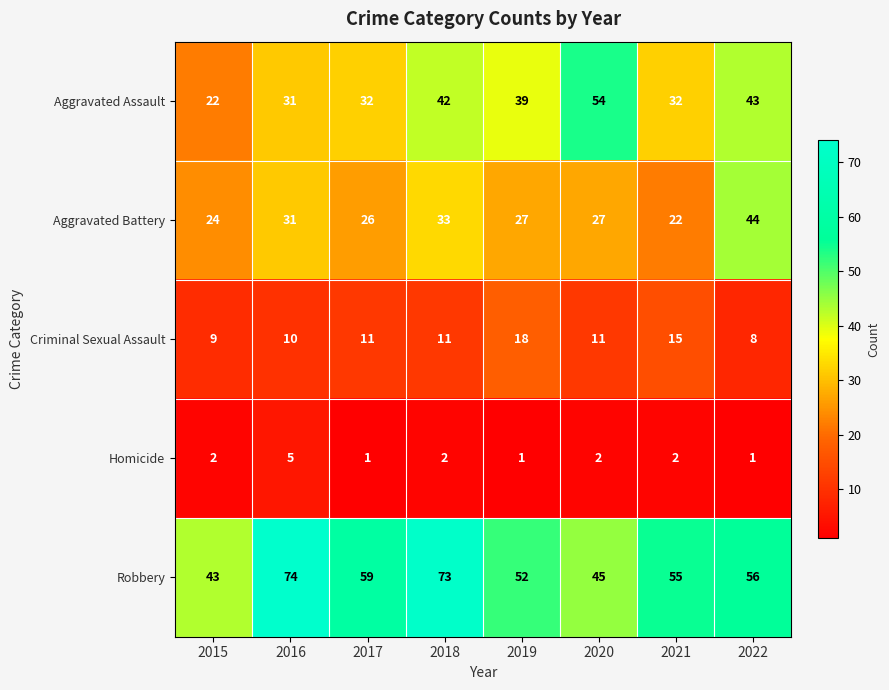

Which series changed the most between 2018 and 2021?

Robbery